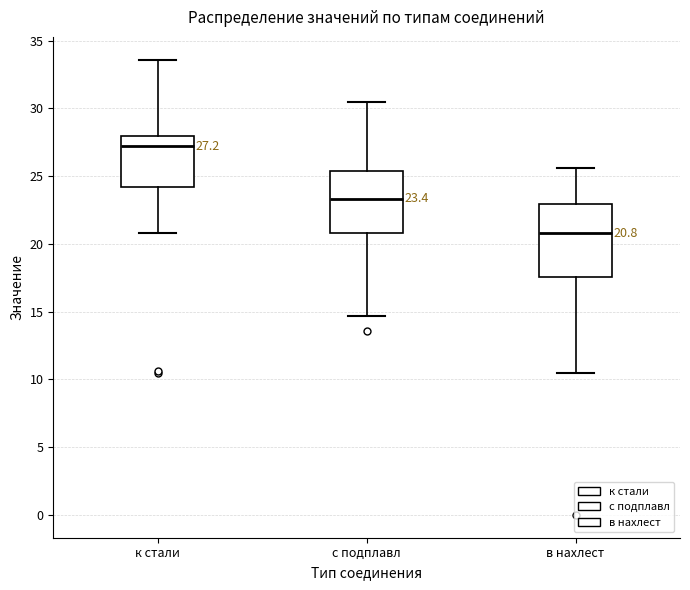

Which box's median line is the lowest?

в нахлест